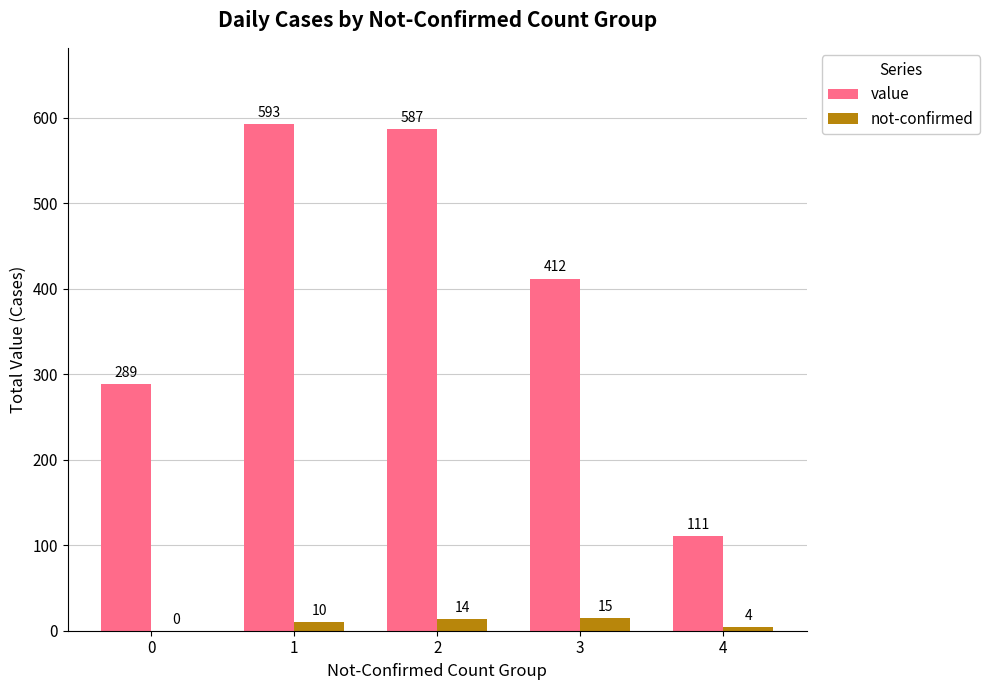

Which series has the largest total across all categories?

value